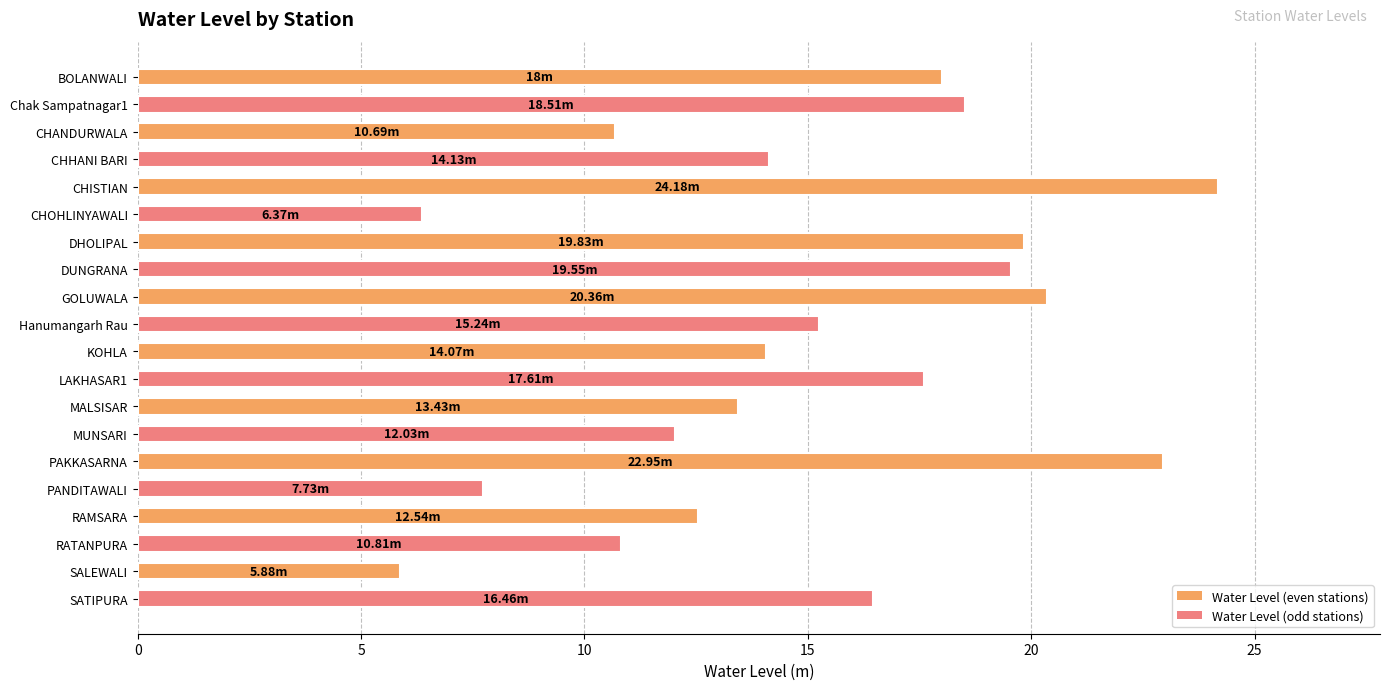

What is the greatest value displayed?

24.2